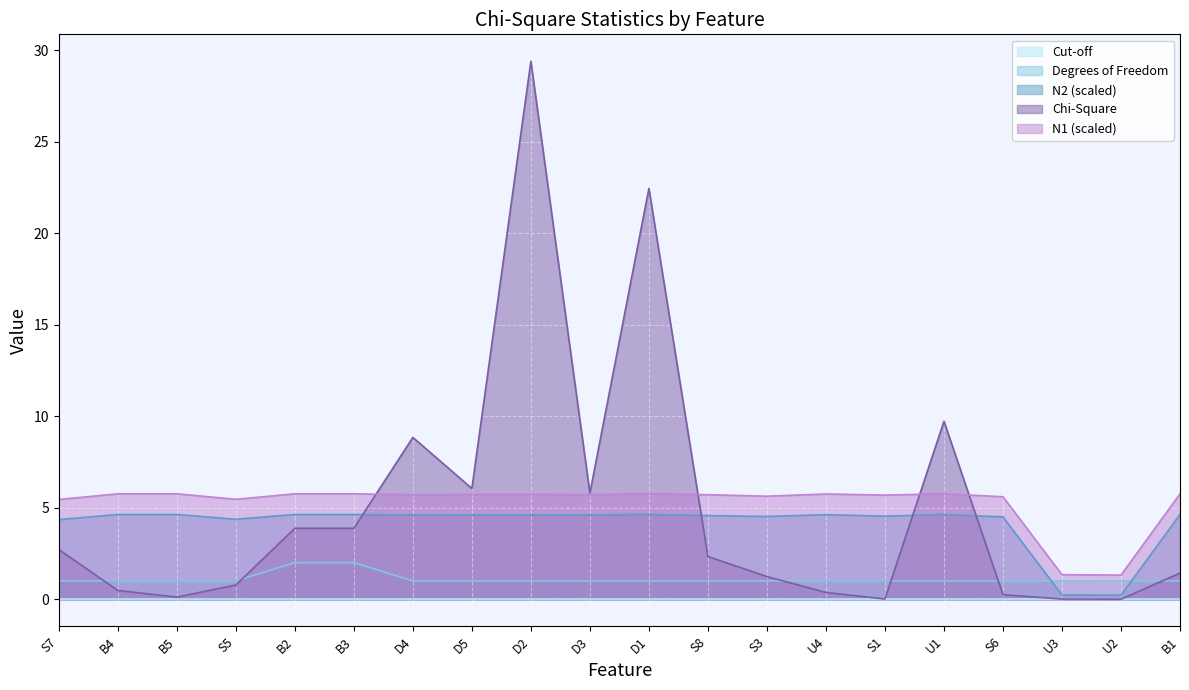

What is the maximum value for Chi?

29.4